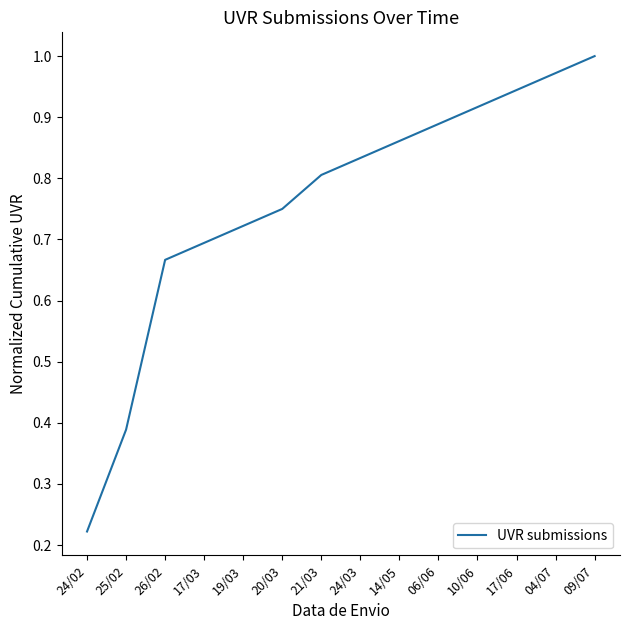

Which label corresponds to the largest value in the chart?

09/07